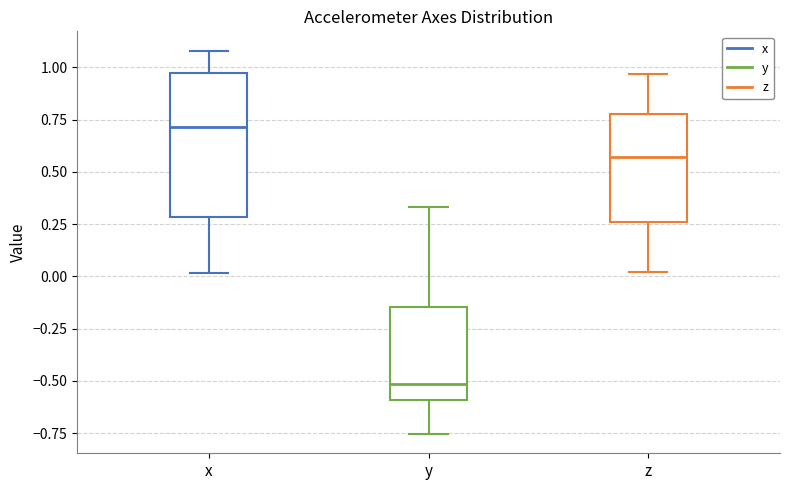

Reading left to right, transcribe this box plot: for each box, give where its median line is, the range the box spans, and where its two whiskers end, as read against the y-axis. The values are not printed on the chart, so give them approximately, as read against the axis.

x: median 0.70, box 0.30 to 0.95, whiskers 0.00 to 1.10
y: median -0.50, box -0.60 to -0.15, whiskers -0.75 to 0.35
z: median 0.55, box 0.25 to 0.80, whiskers 0.00 to 0.95